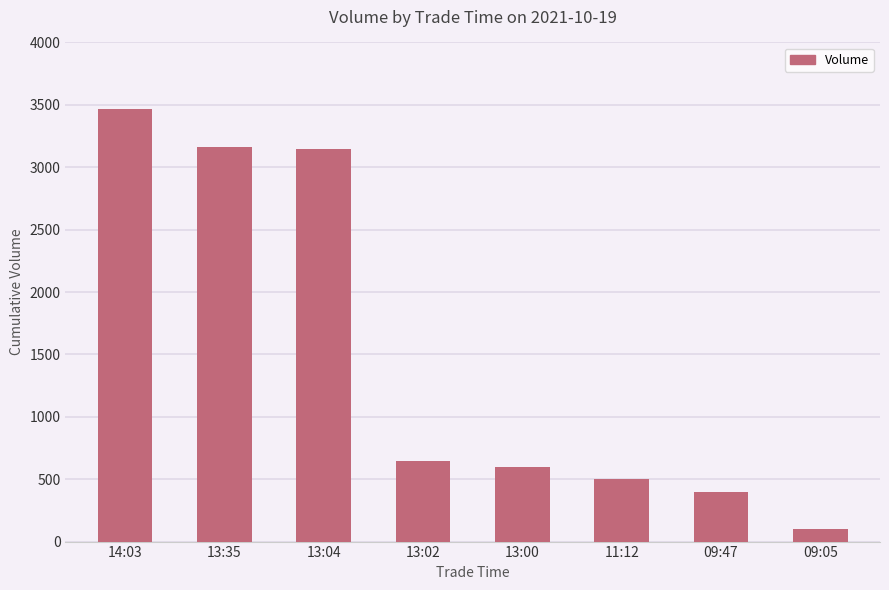

The value at 13:35 is 3164. True or false?

True